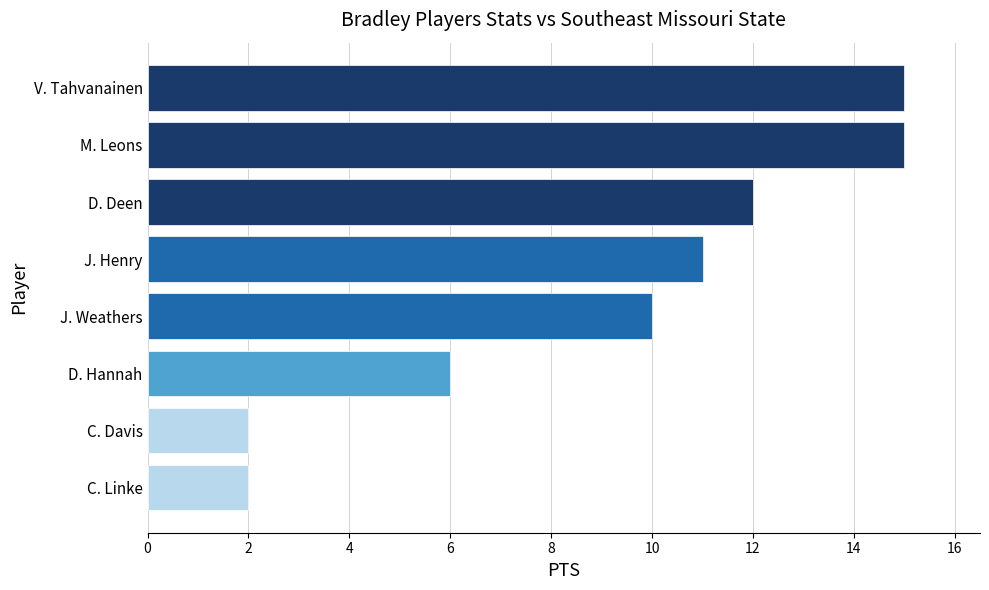

How many values are below 11?

4